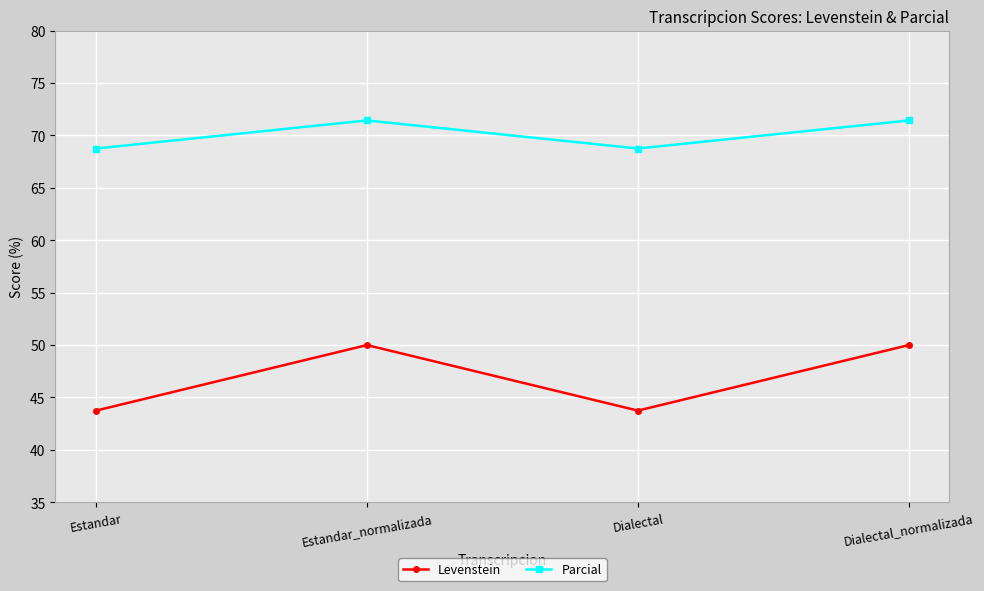

Reading right to left, what are all the values shown in this chart?

Levenstein: Dialectal_normalizada=50.0	Dialectal=43.8	Estandar_normalizada=50.0	Estandar=43.8
Parcial: Dialectal_normalizada=71.4	Dialectal=68.8	Estandar_normalizada=71.4	Estandar=68.8